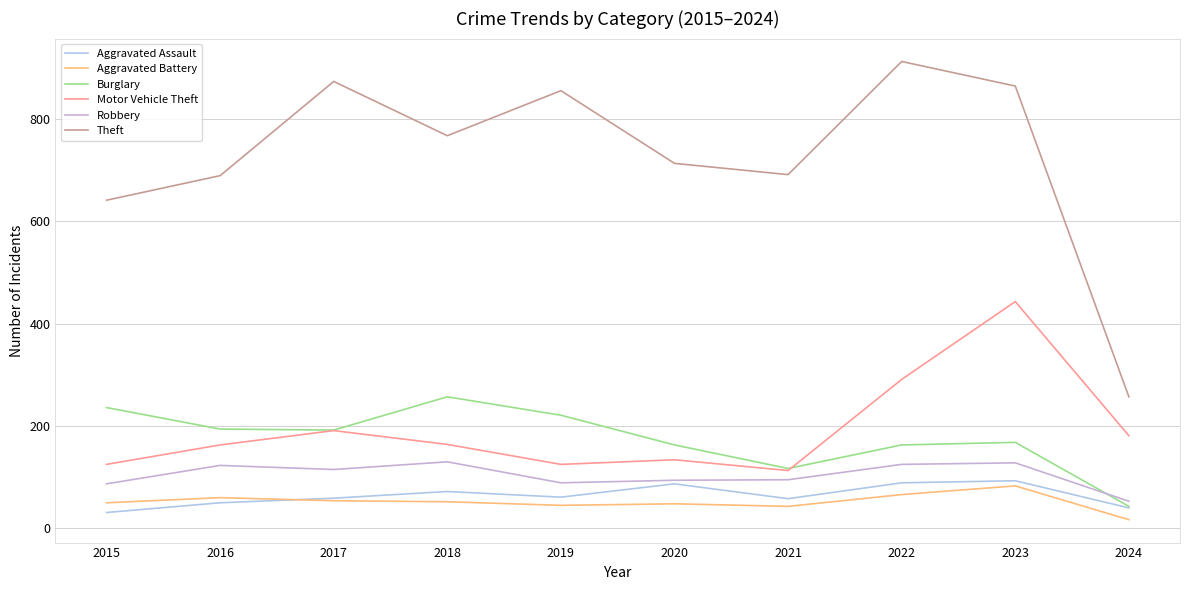

True or false: Robbery has a value of 14 at 2024.

False